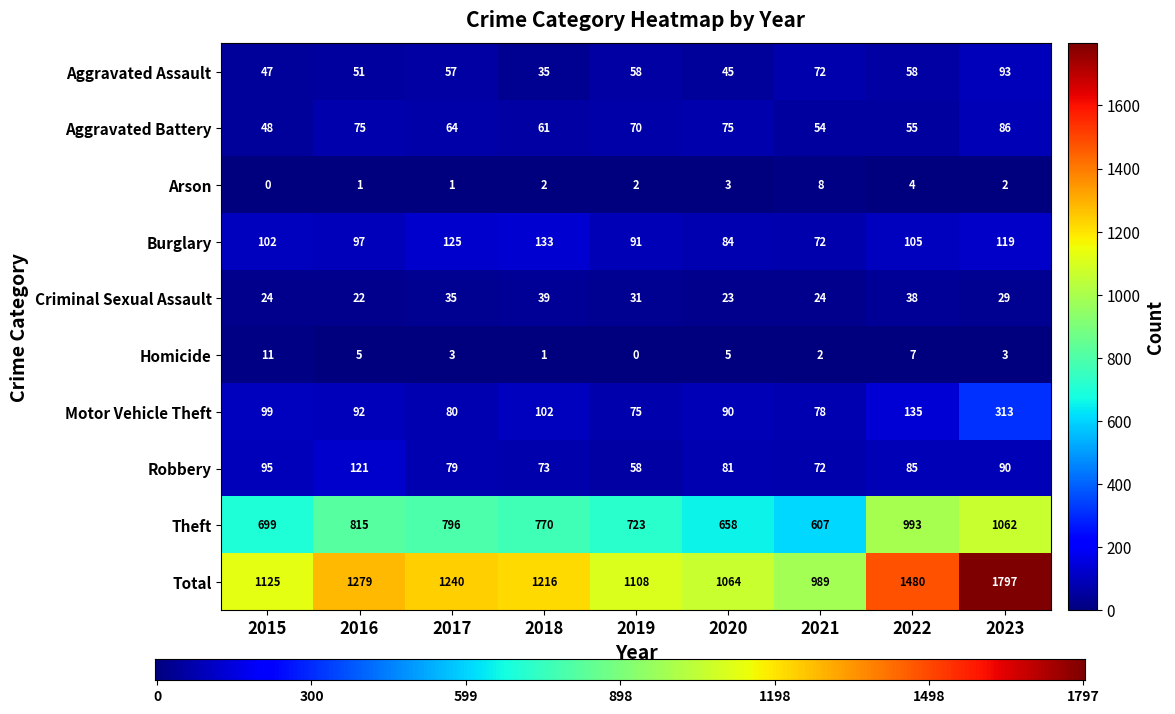

What is the sum of all Homicide values?

37